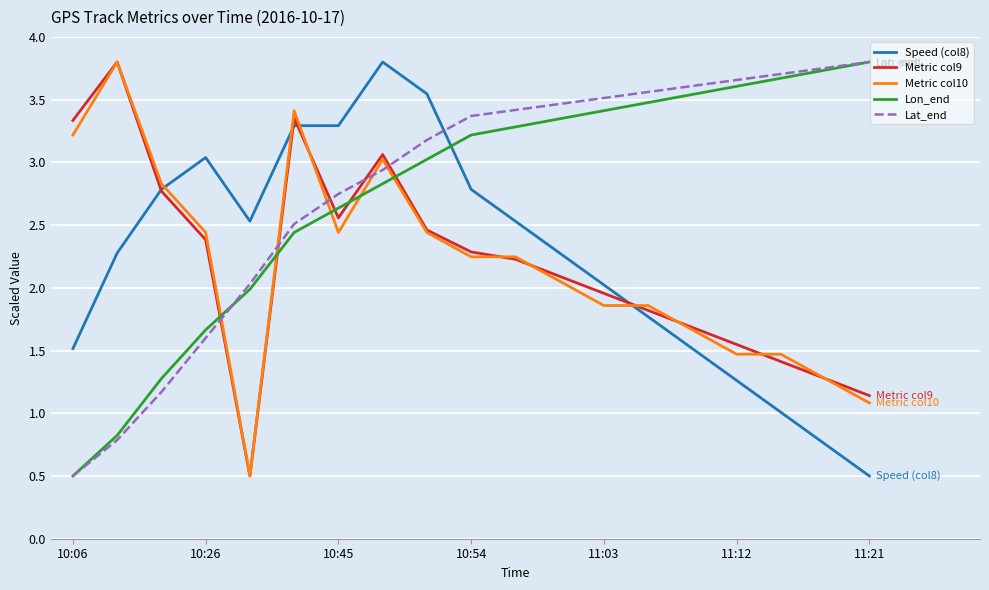

After their last crossing, which series has the higher values: Lon_end or Metric col9?

Lon_end